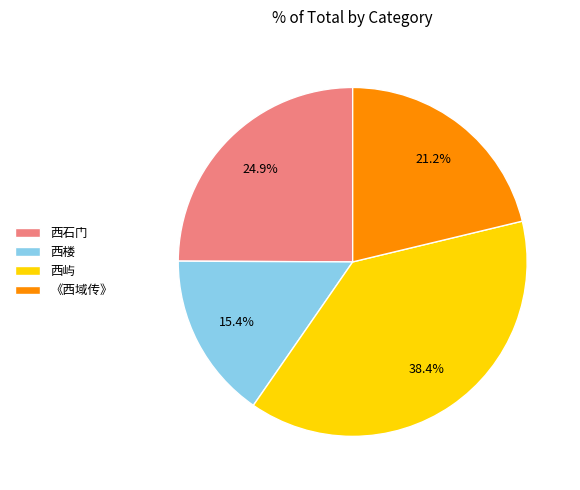

Approximately how many times larger is the value at 西石门 compared to 西楼?

1.6